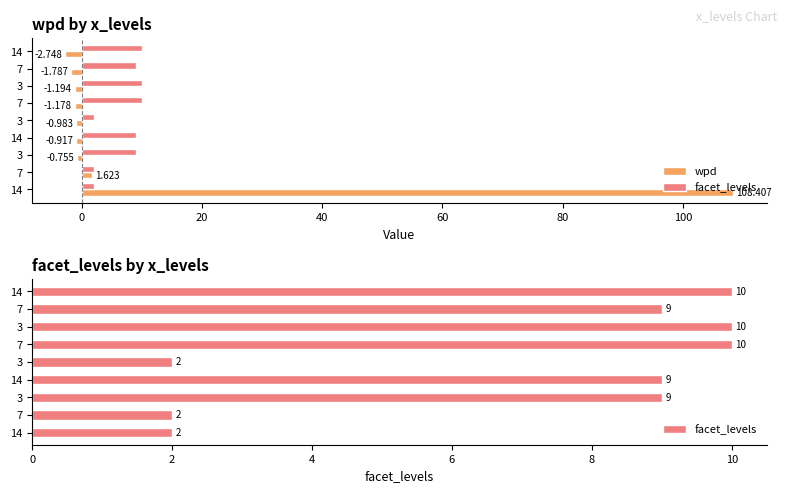

How many bars are there in each group?

2